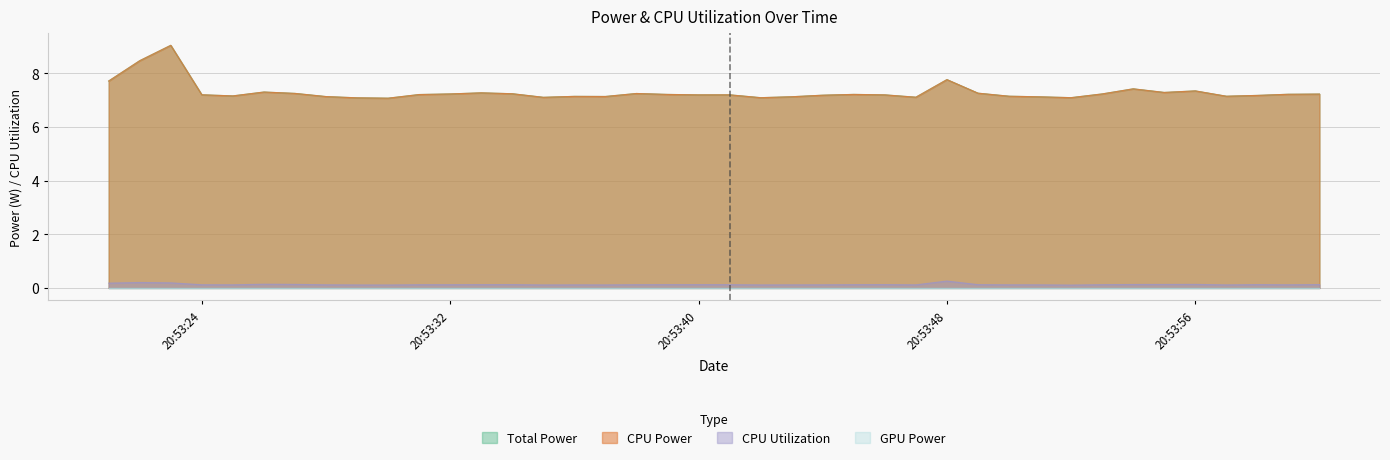

At which category is the sum across all series the highest?

2025-03-26 20:53:23